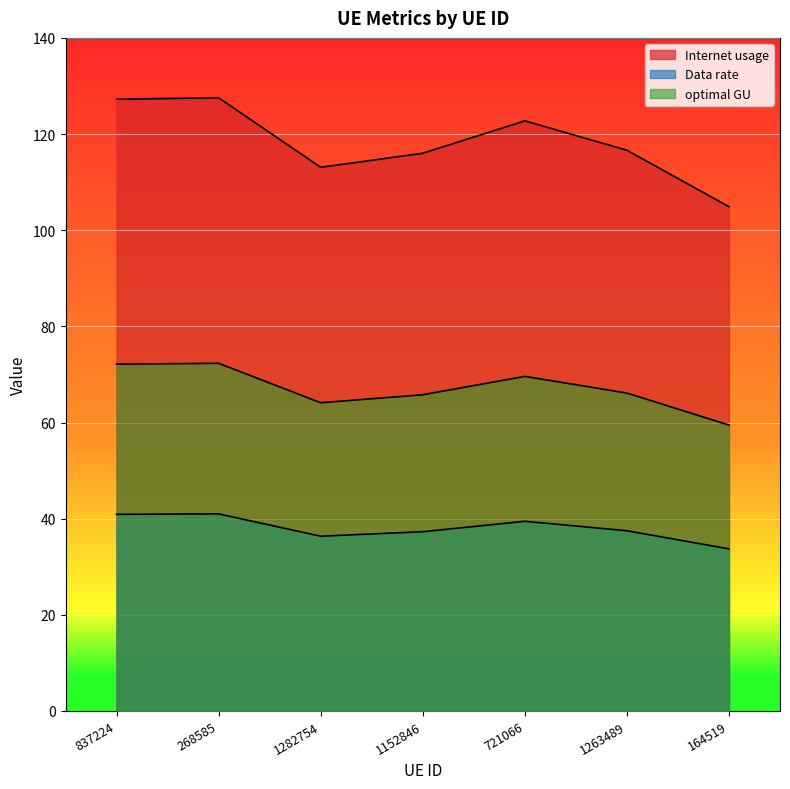

Which series has the widest spread of values?

Internet usage